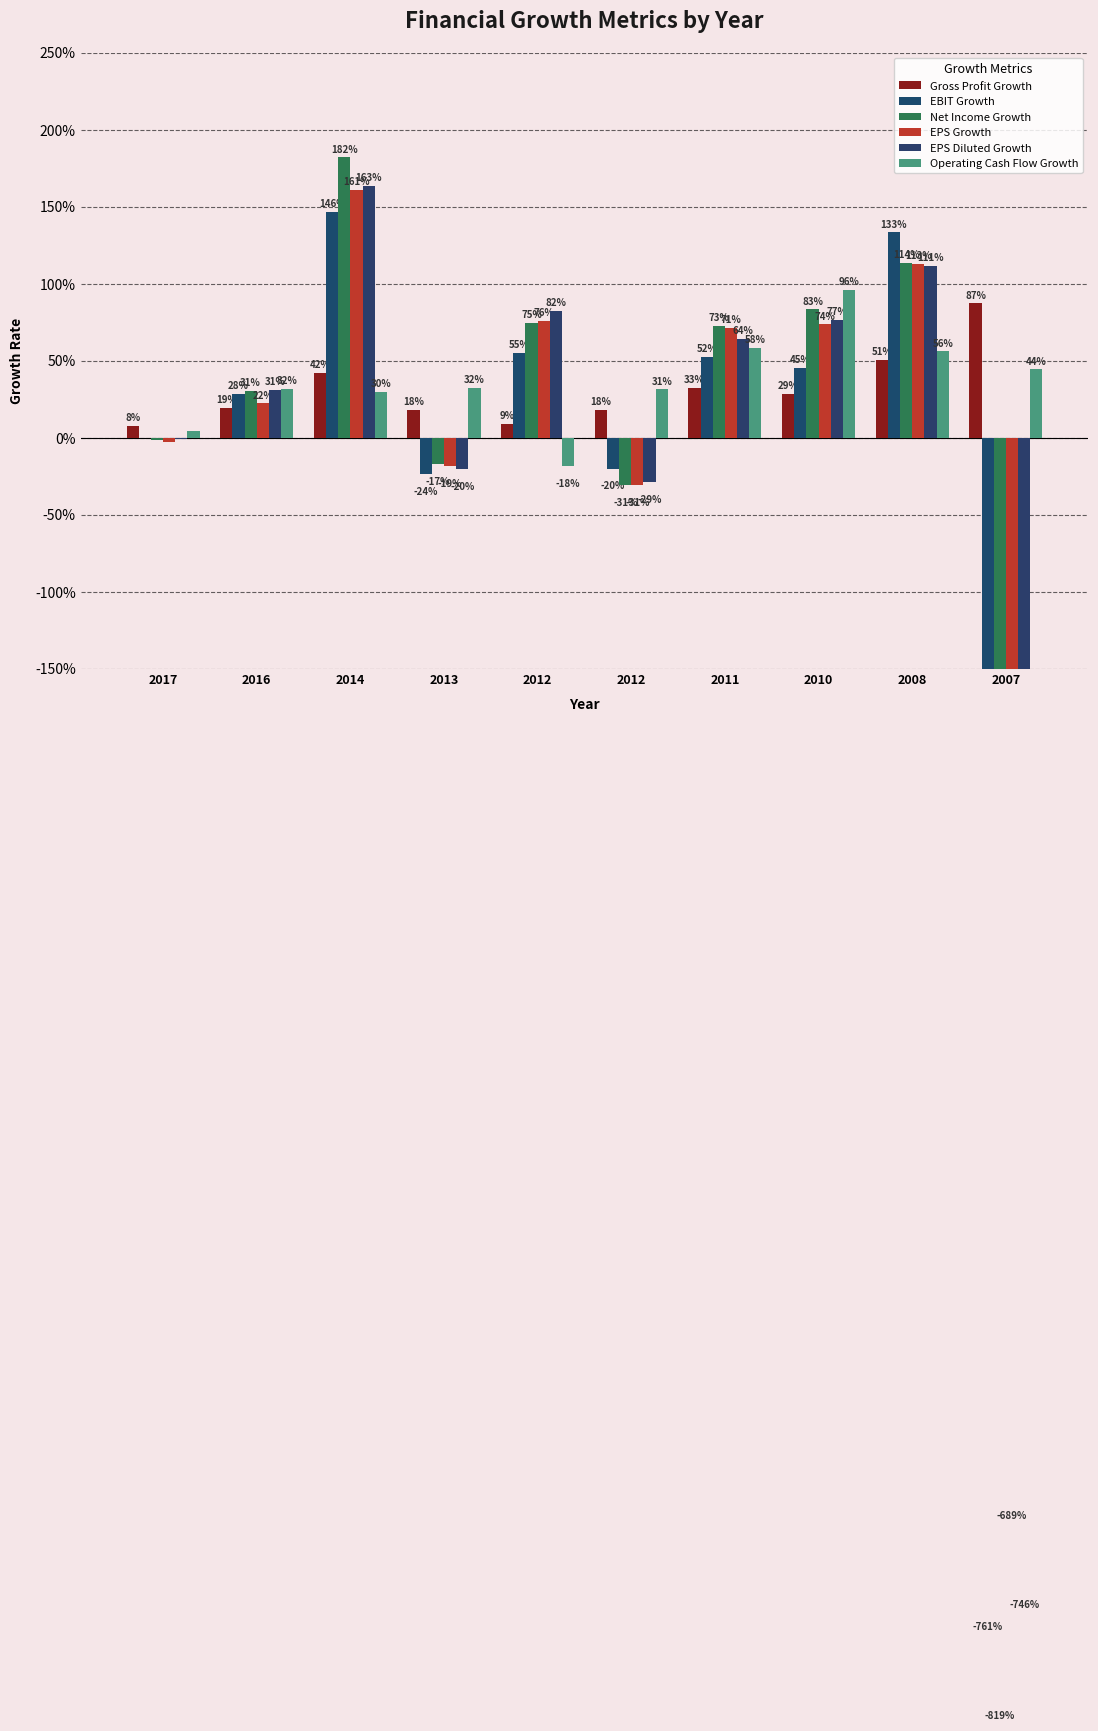

How many bars are there in each group?

6